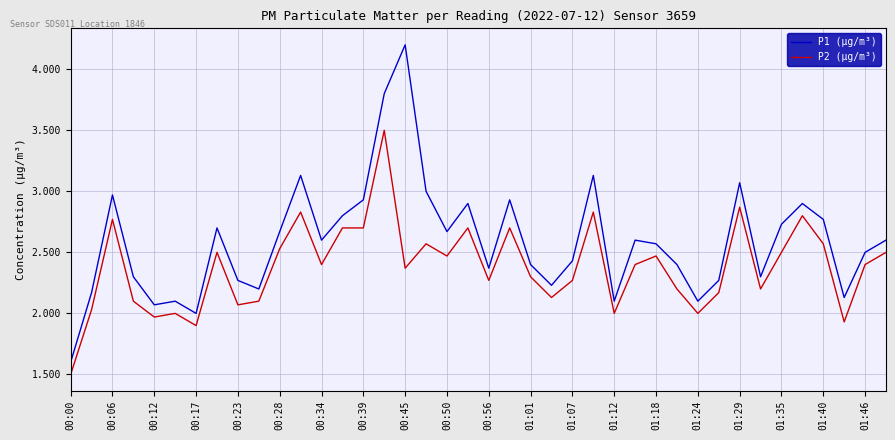

True or false: P1 (µg/m³) and P2 (µg/m³) cross at least once.

False